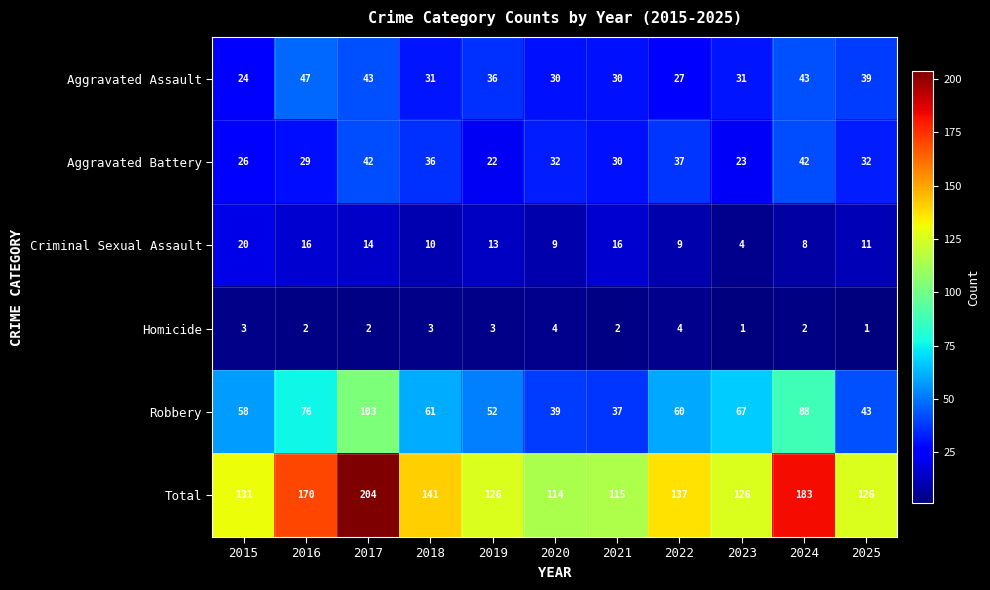

List the series in order of their peak value, lowest first.

Homicide, Criminal Sexual Assault, Aggravated Battery, Aggravated Assault, Robbery, Total